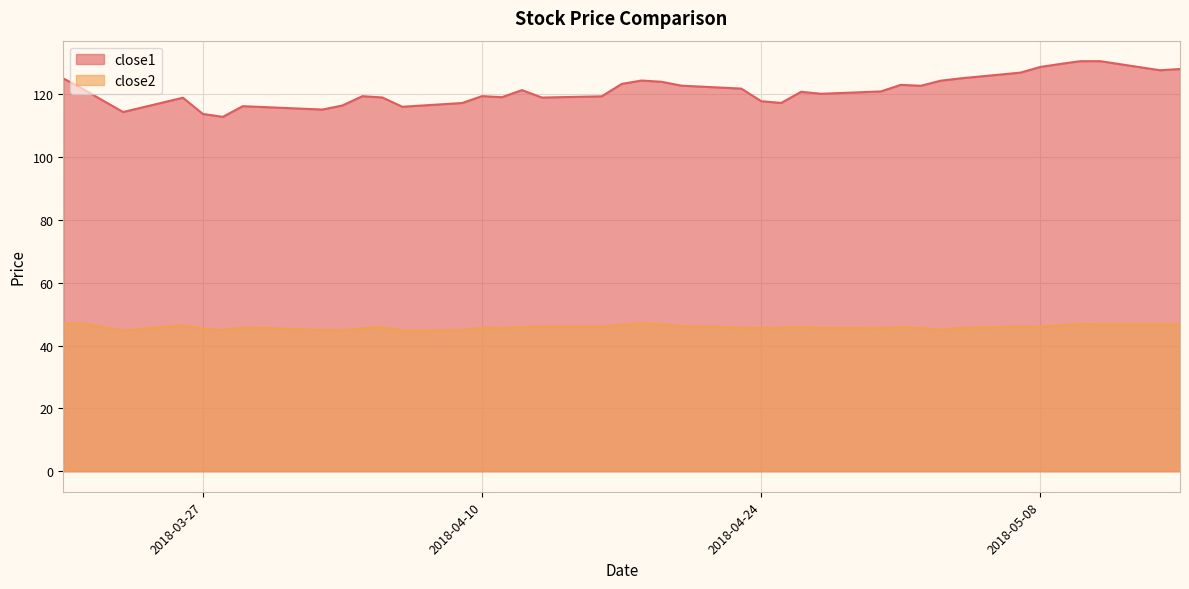

True or false: close1 and close2 intersect in this chart.

False